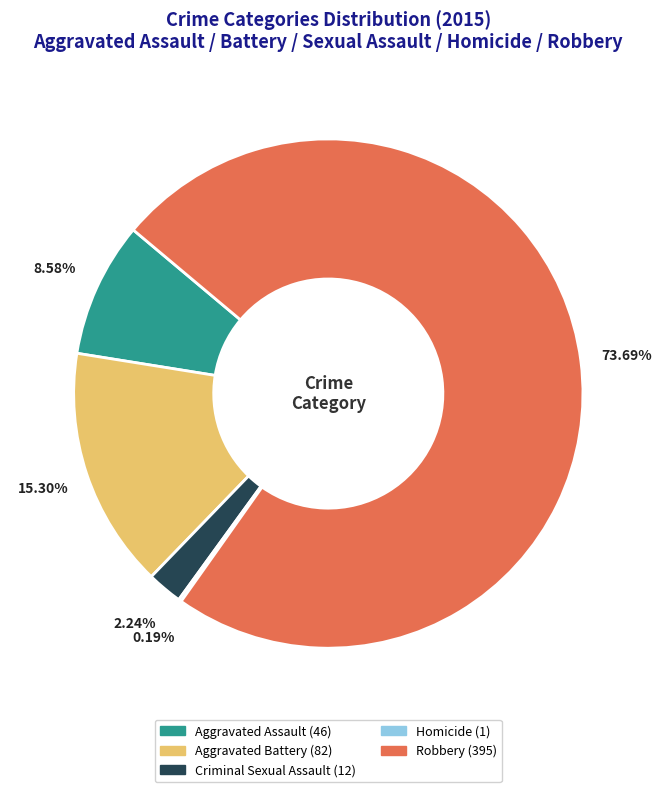

Which category has the biggest portion of the pie?

Robbery